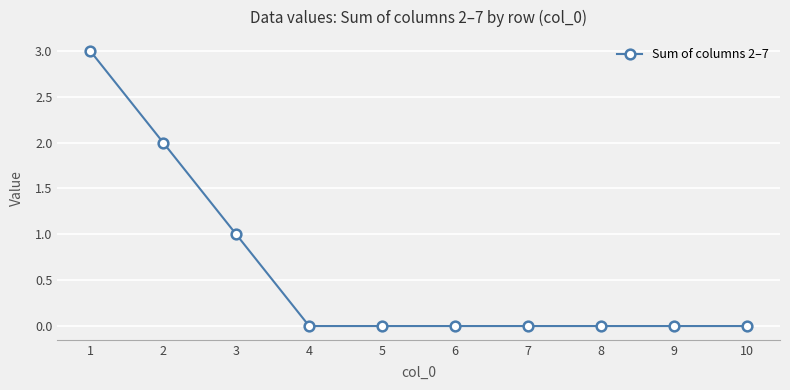

What is the sum of all values?

6